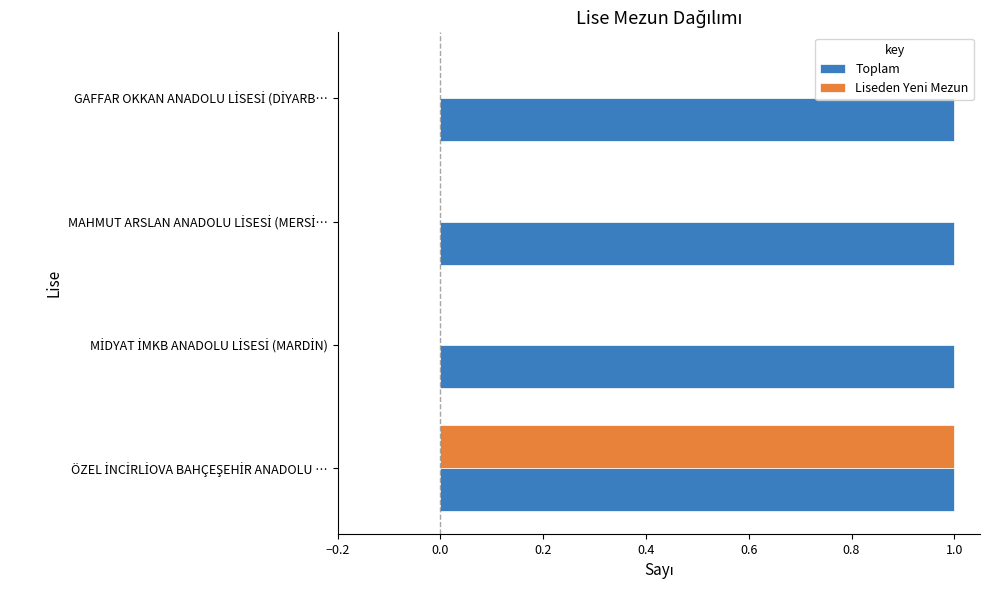

Which series has the largest total across all categories?

Toplam